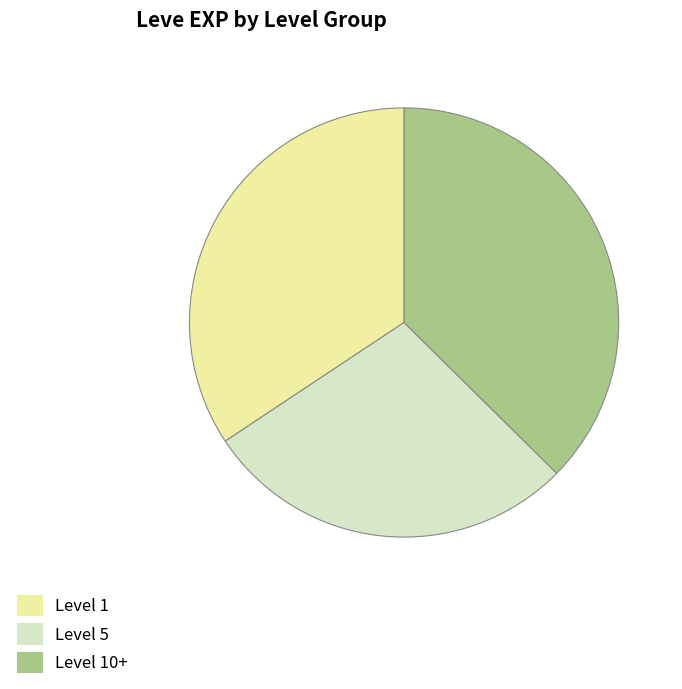

Is there a majority slice in this chart?

No